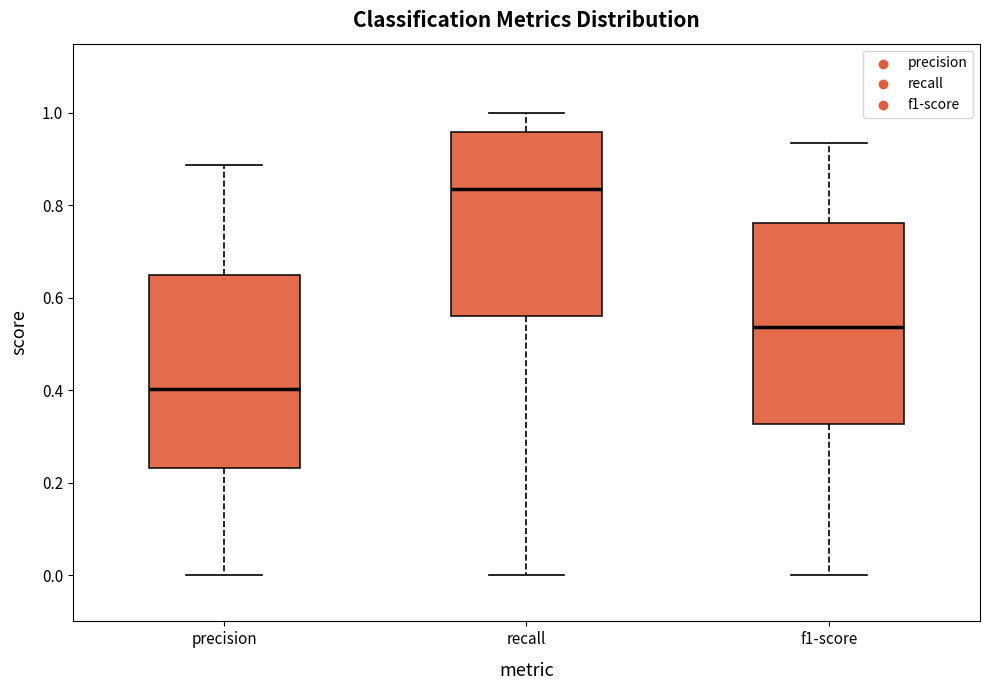

Which box's median line is the highest?

recall